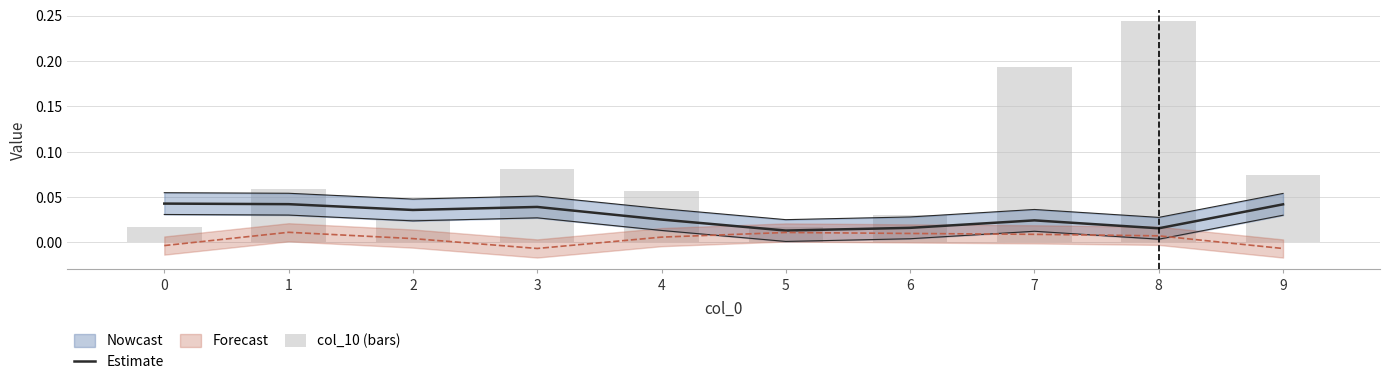

The Estimate series shows 0.0 at 6. True or false?

True